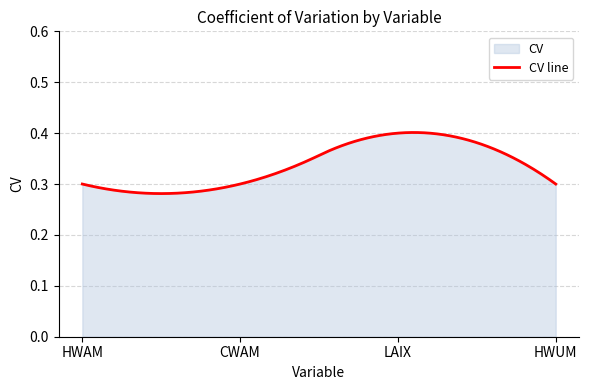

At which category does the data reach its first local peak?

LAIX